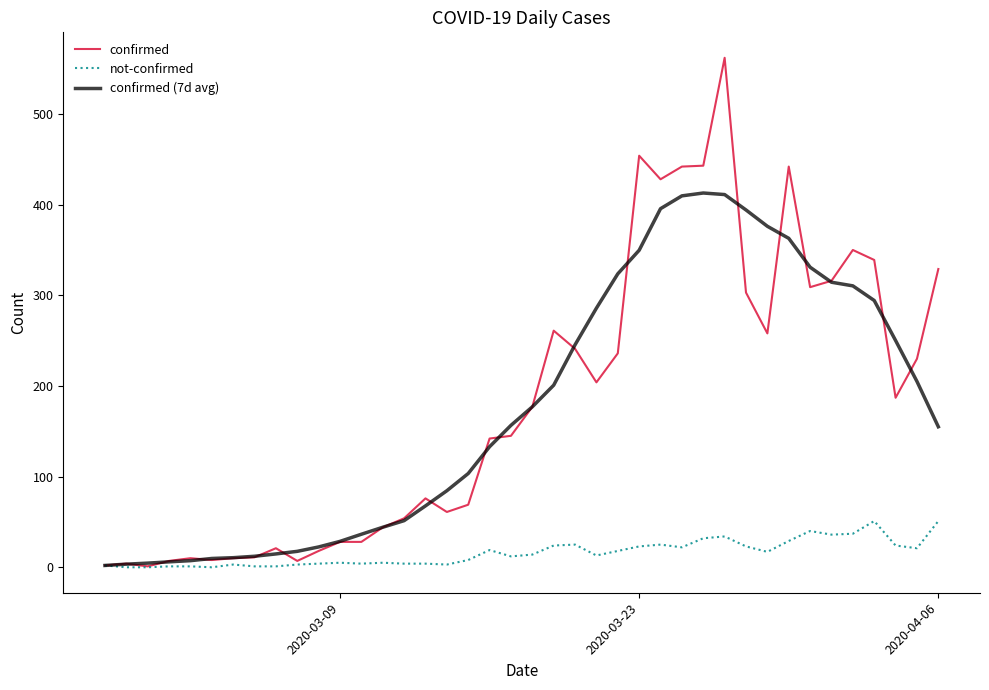

What is the maximum value for confirmed (7d avg)?

412.9